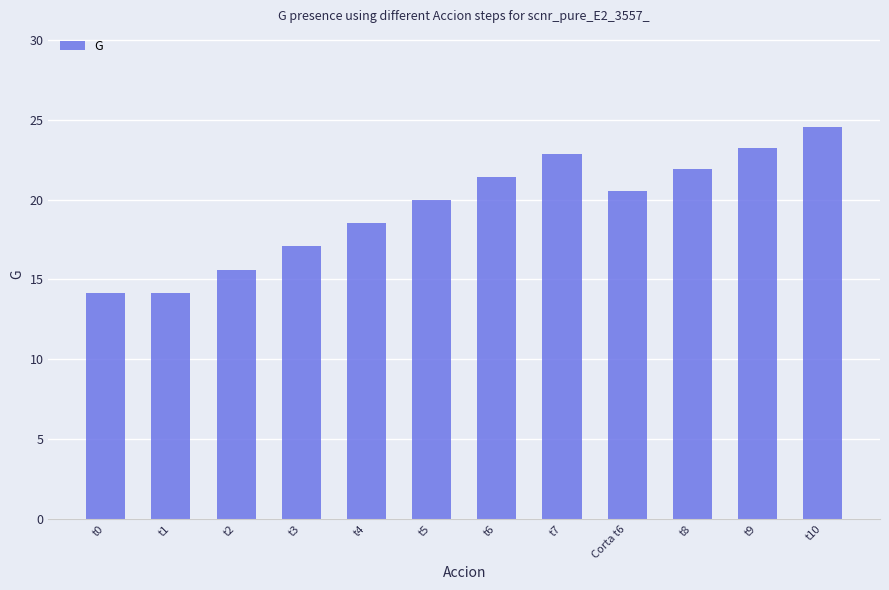

Count the number of categories in the chart.

12